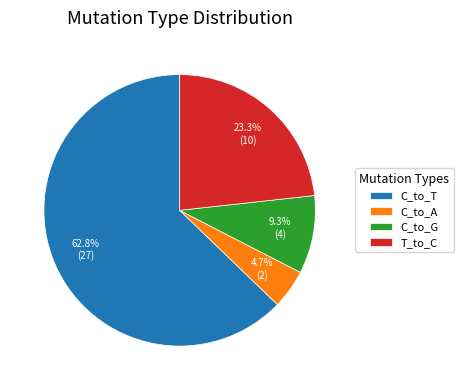

To the nearest percent, what percentage of the pie is C_to_T?

63%